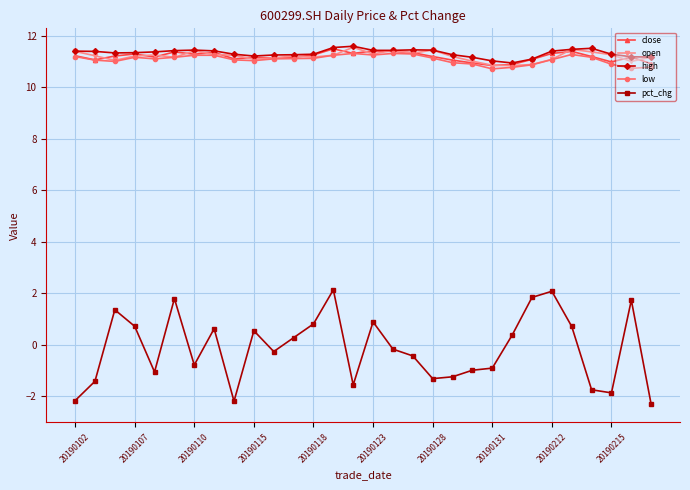

True or false: high and pct_chg cross at least once.

False